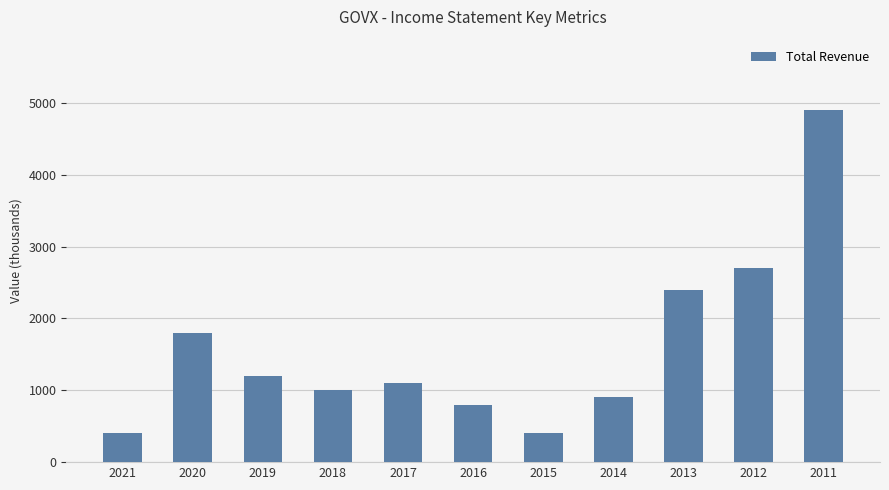

What is the value of the 4th bar from the left?

1000